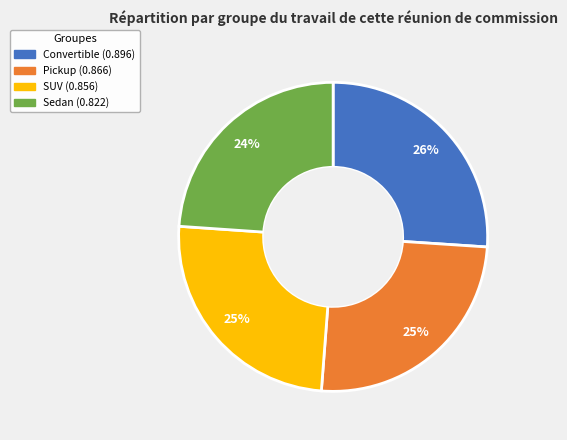

How many slices are in this pie chart?

4